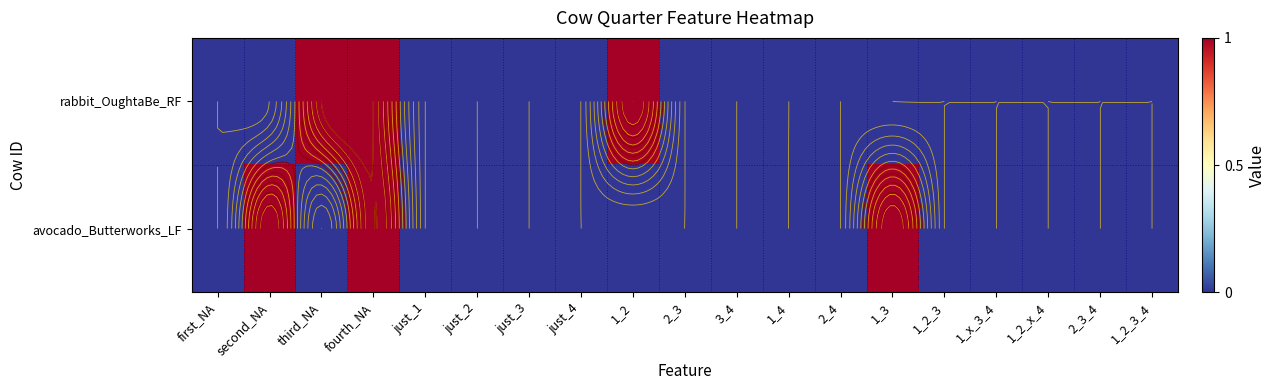

What is the greatest value displayed?

1